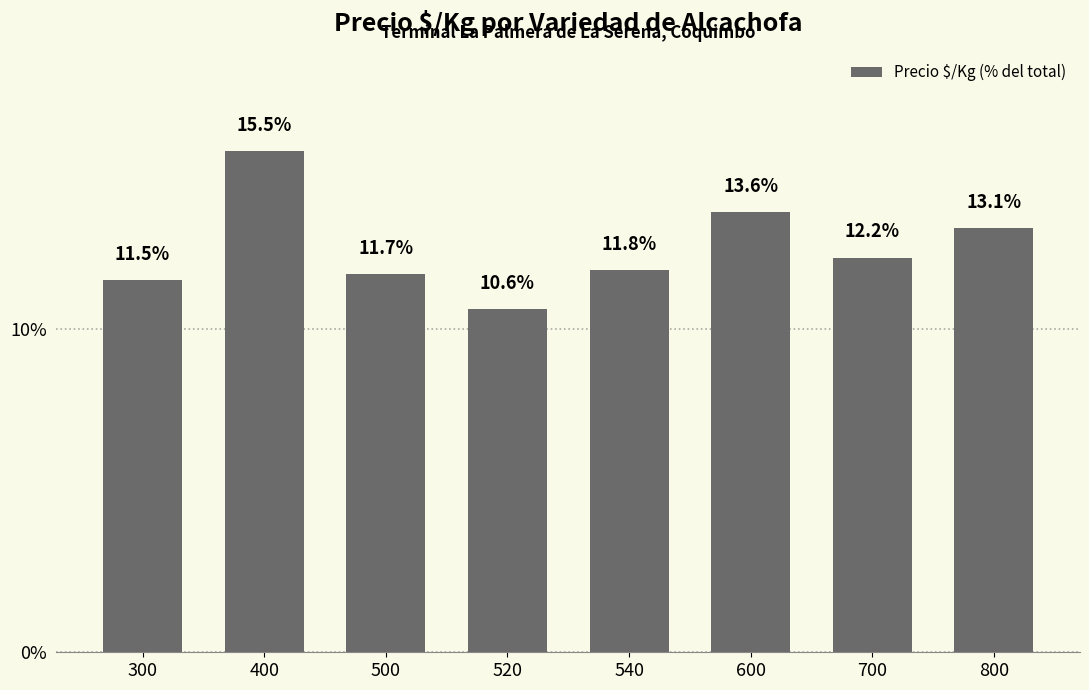

True or false: the data shows 24.7 at 400.

False